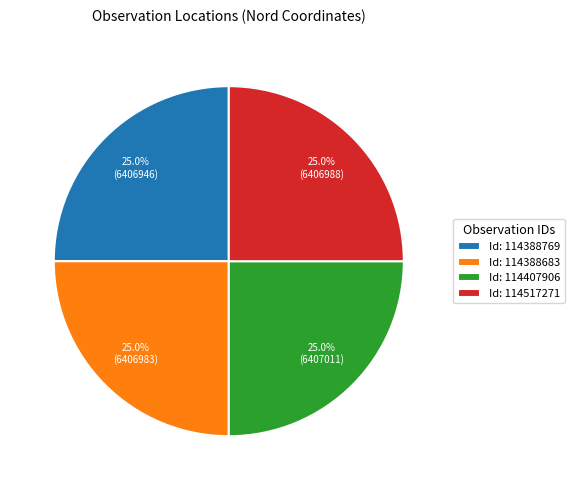

Combined, what portion of the pie is Id: 114517271 and Id: 114388683?

50.0%